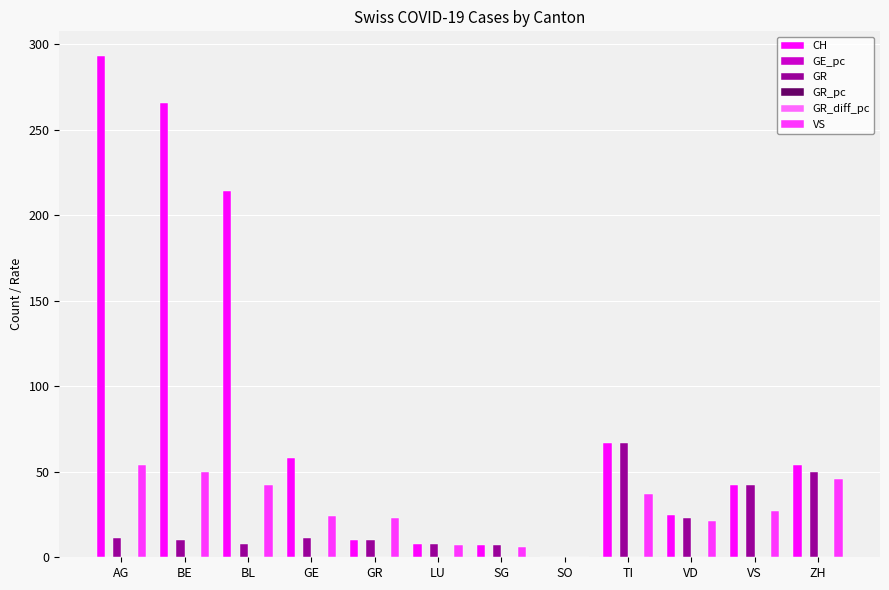

Which series changed the most between AG and GE?

CH